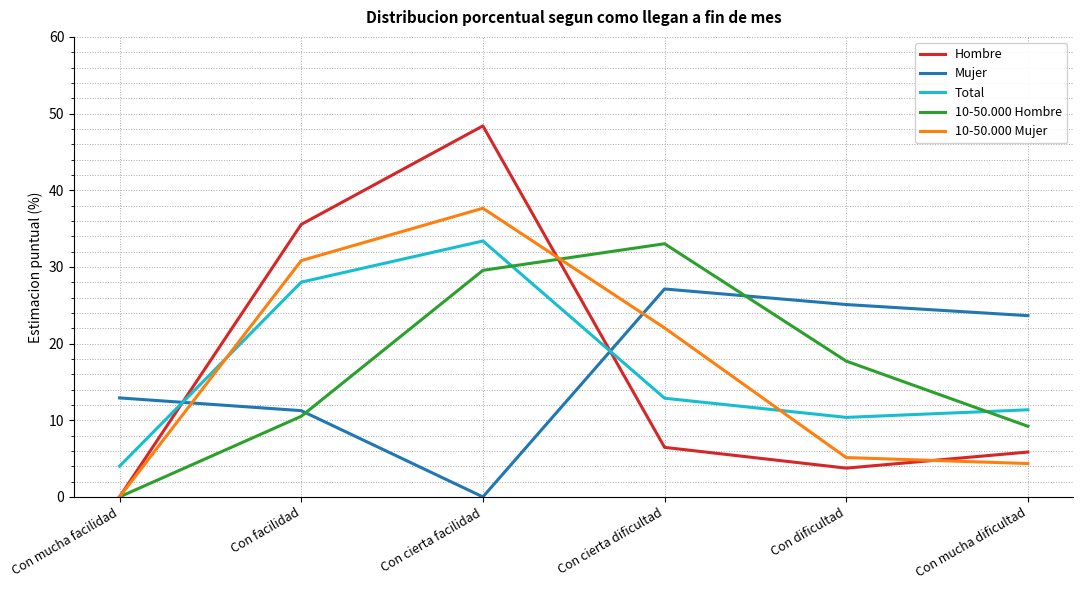

Is it true that 10-50.000 Mujer equals 5.1 at Con dificultad?

True